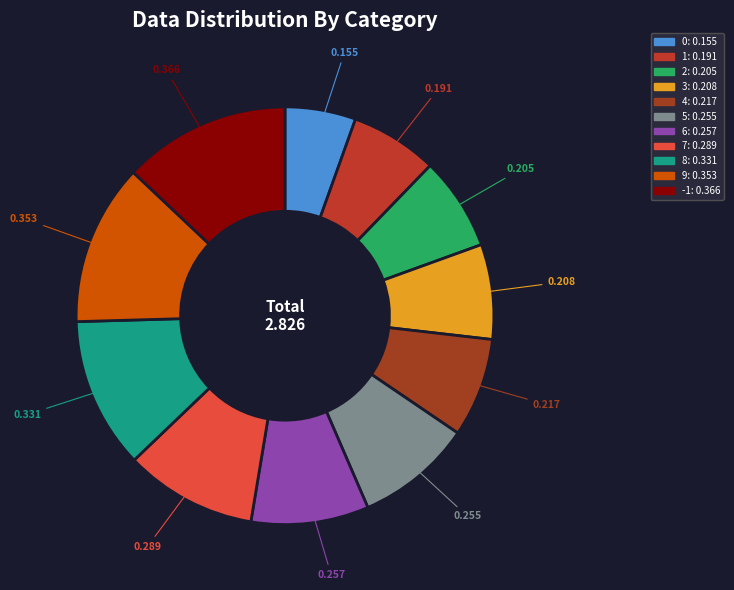

How many segments does this pie chart have?

11